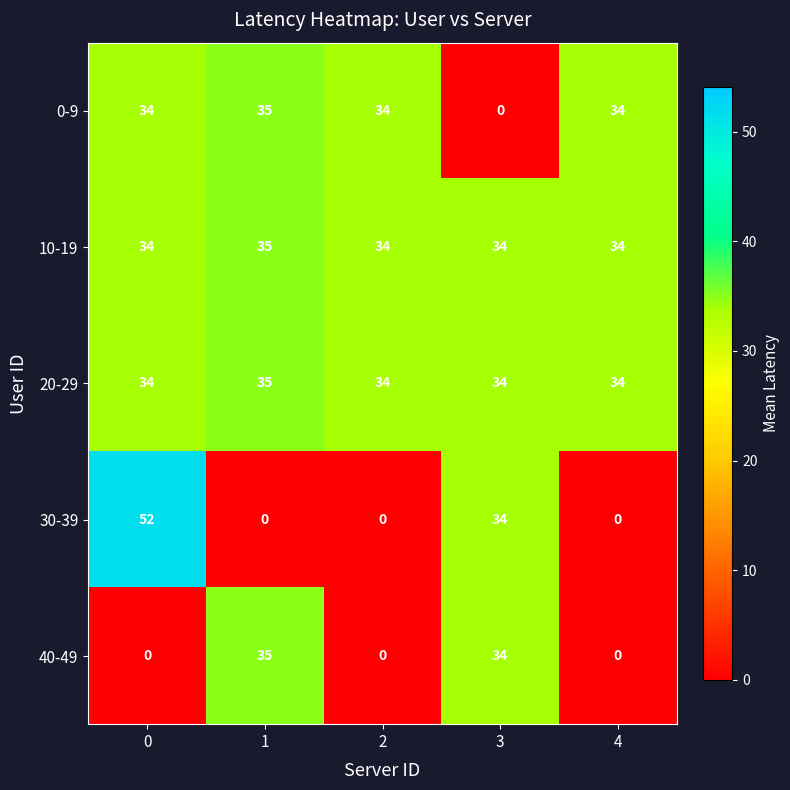

How many 20-29 values are between 34 and 35?

5